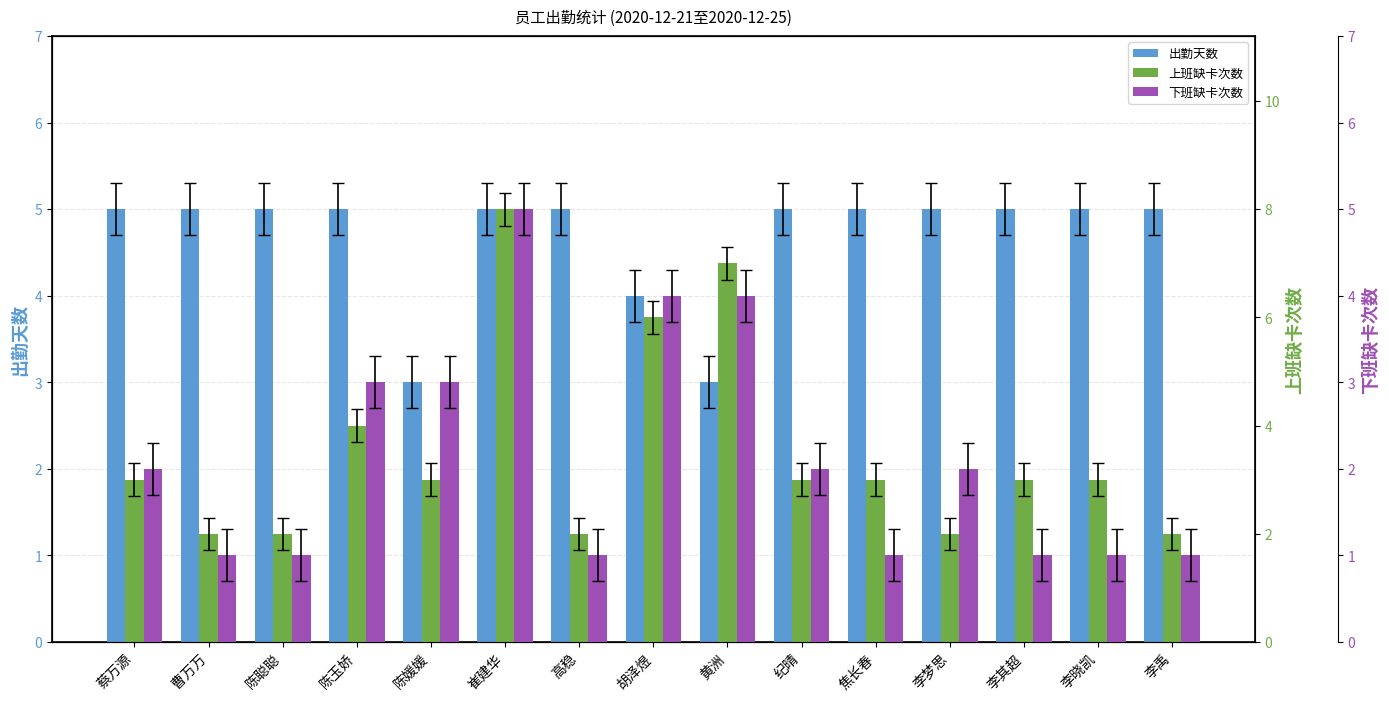

Count the 下班缺卡次数 values in the range 1 to 3.

12